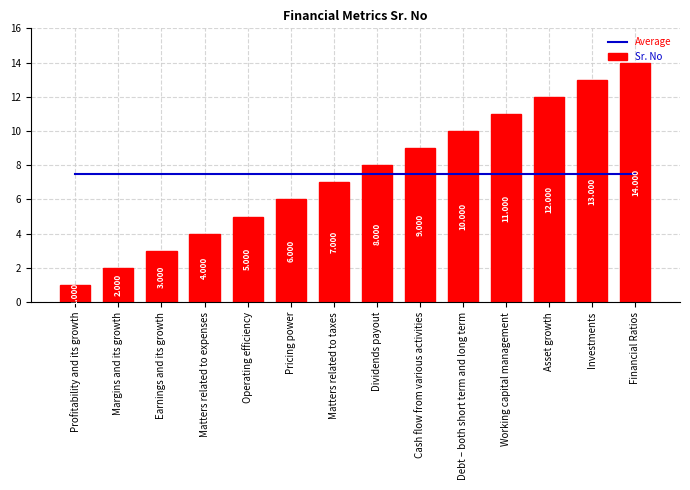

Are the bars grouped side by side (vs. stacked)?

Yes